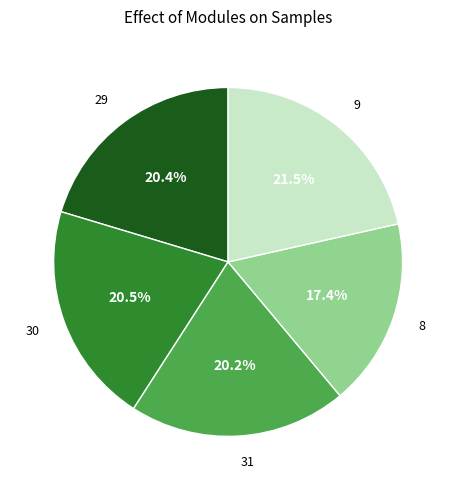

What percentage is NOT represented by 31?

79.8%